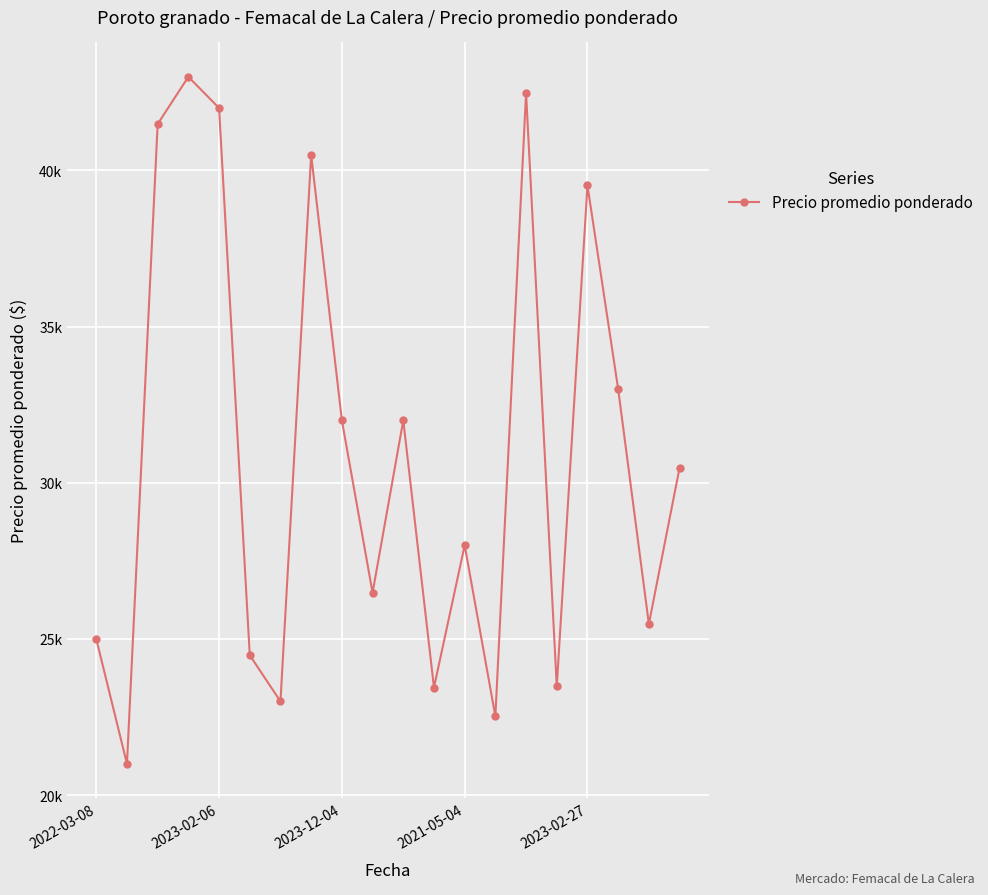

Is this an area chart (filled region under the line)?

No